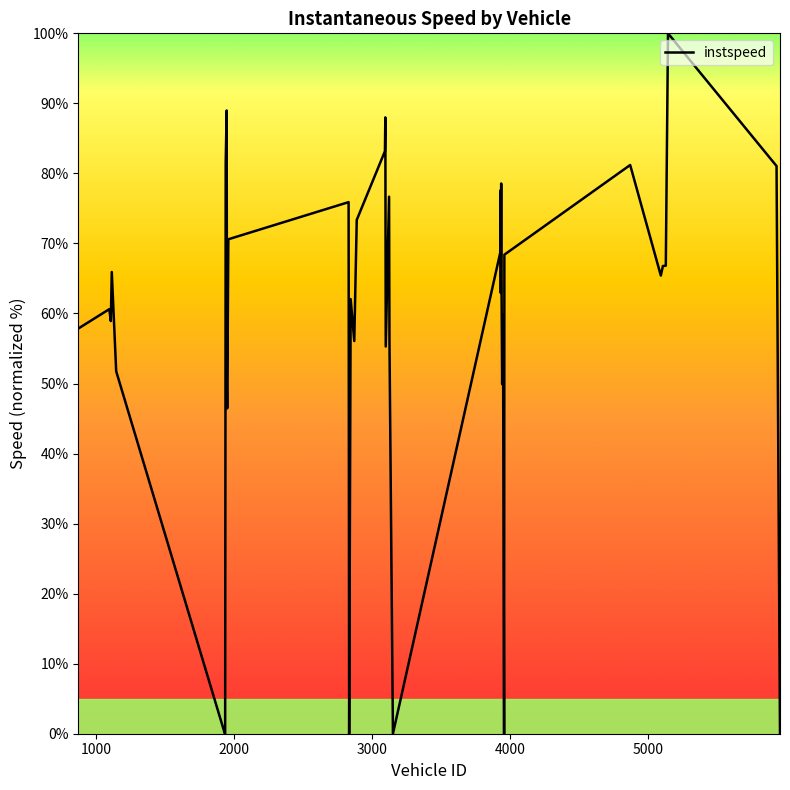

What is the greatest value displayed?

100.0